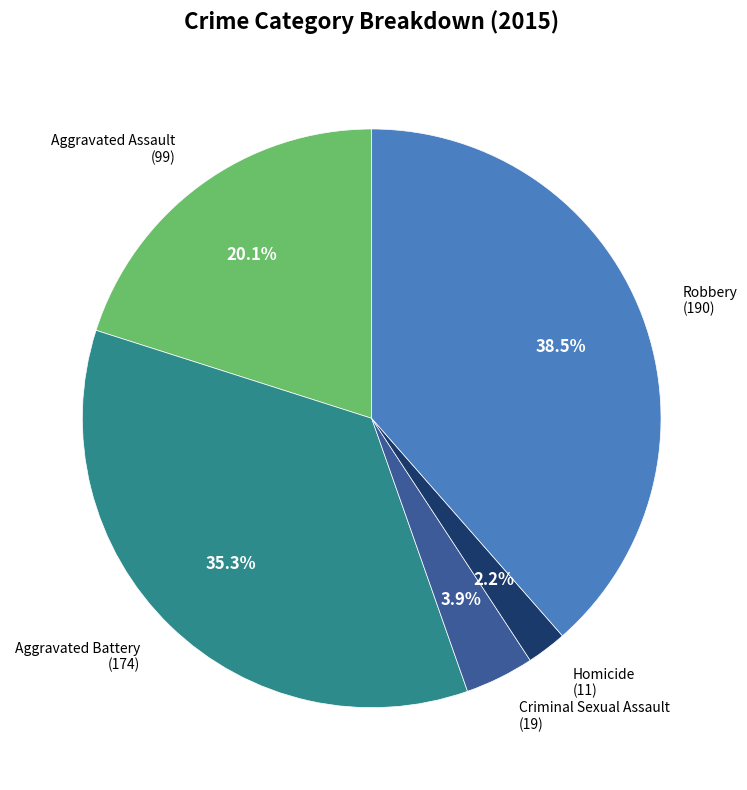

Is there any slice that represents more than half of the pie?

No